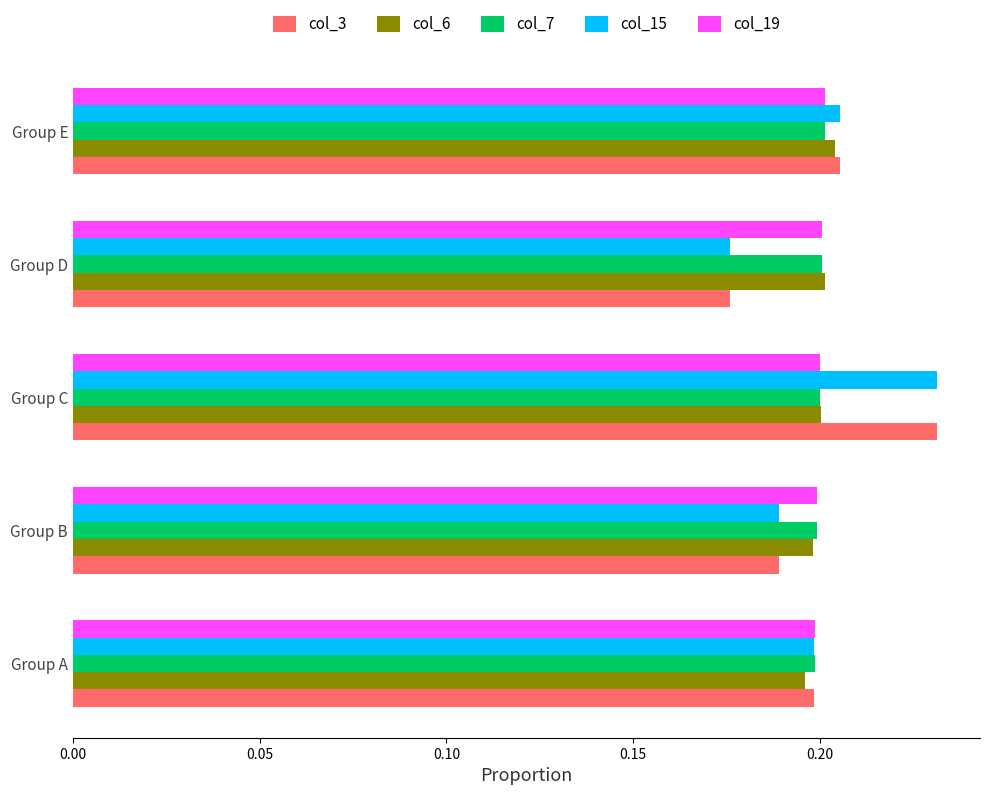

Count the col_6 values in the range 0 to 1.

5